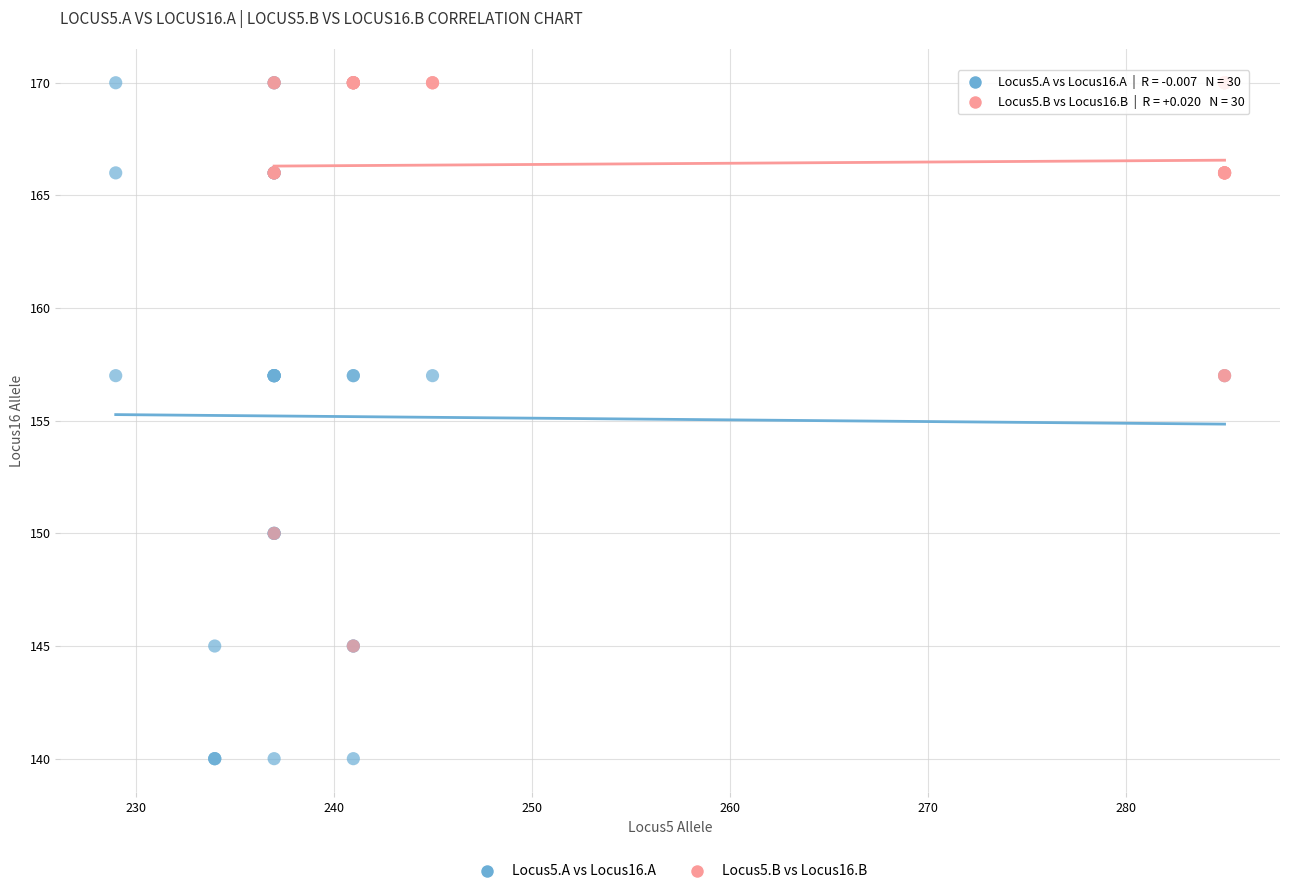

Which series has the largest Y range (max minus min)?

Locus5.A vs Locus16.A